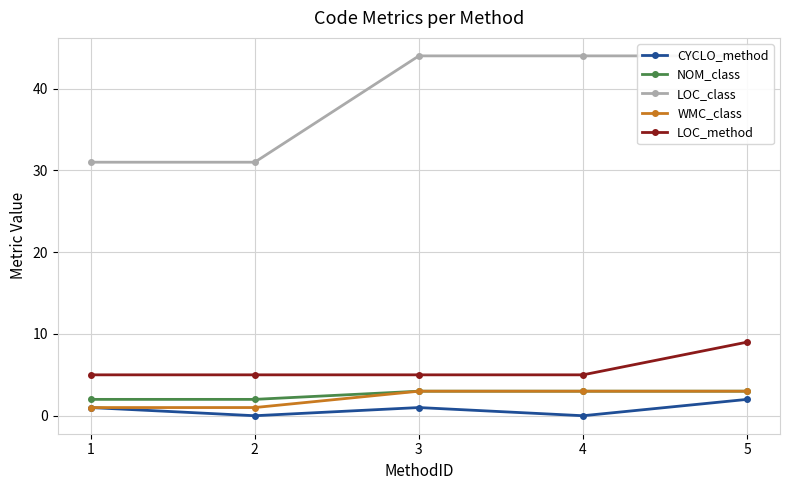

Does the chart display data point markers on the line(s)?

Yes